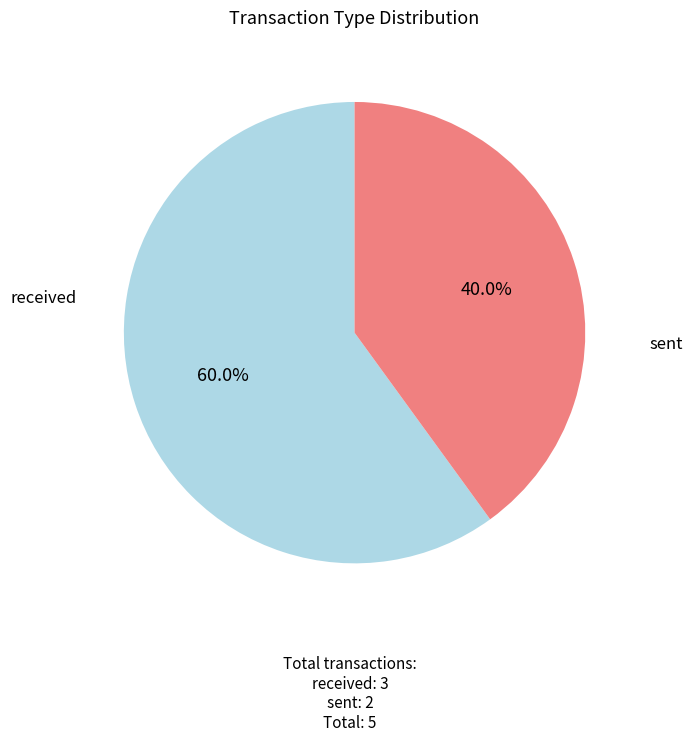

Does any single category account for the majority?

Yes